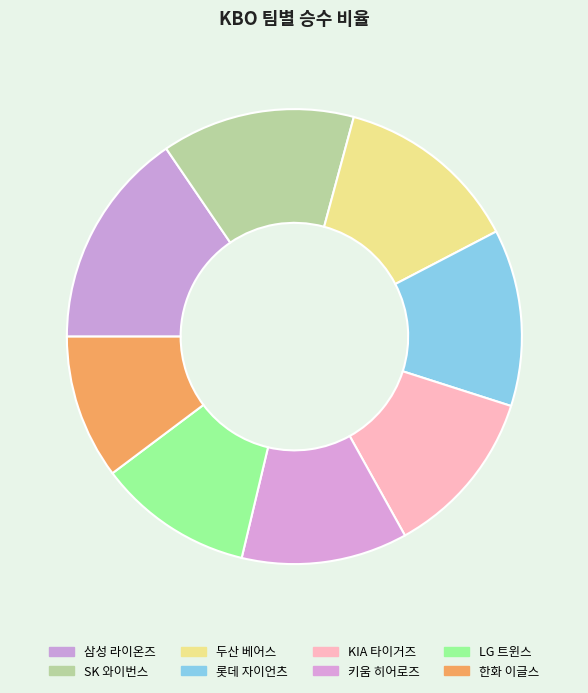

How many segments does this pie chart have?

8